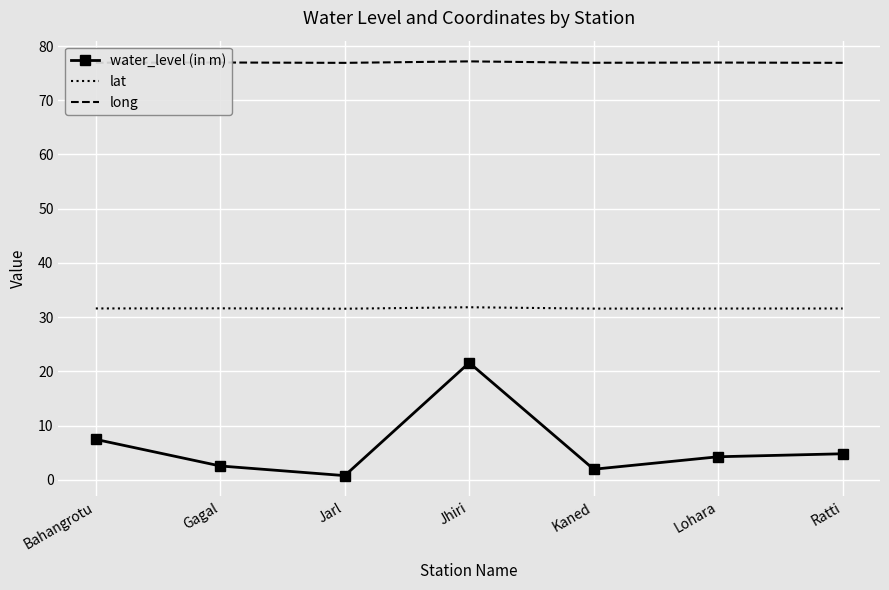

Which series has the largest total across all categories?

long